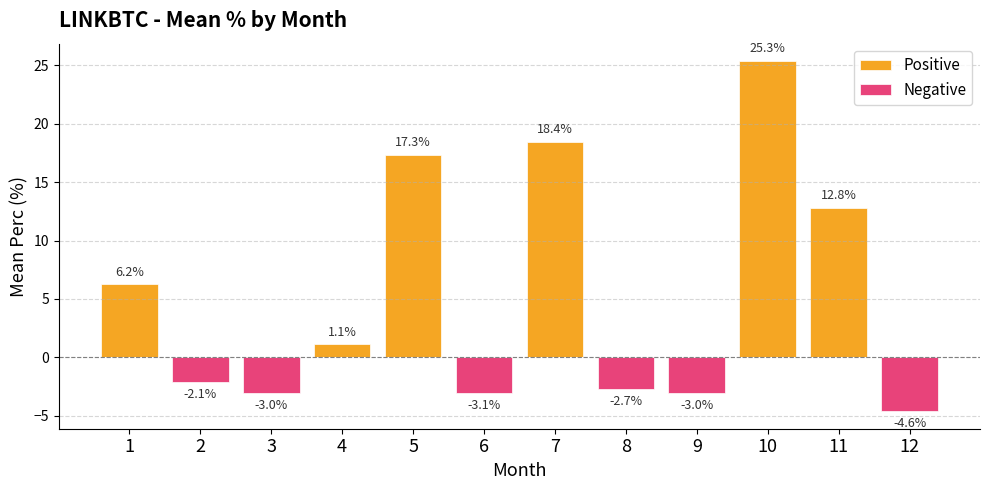

Is it true that Positive equals 25.3 at 10?

True